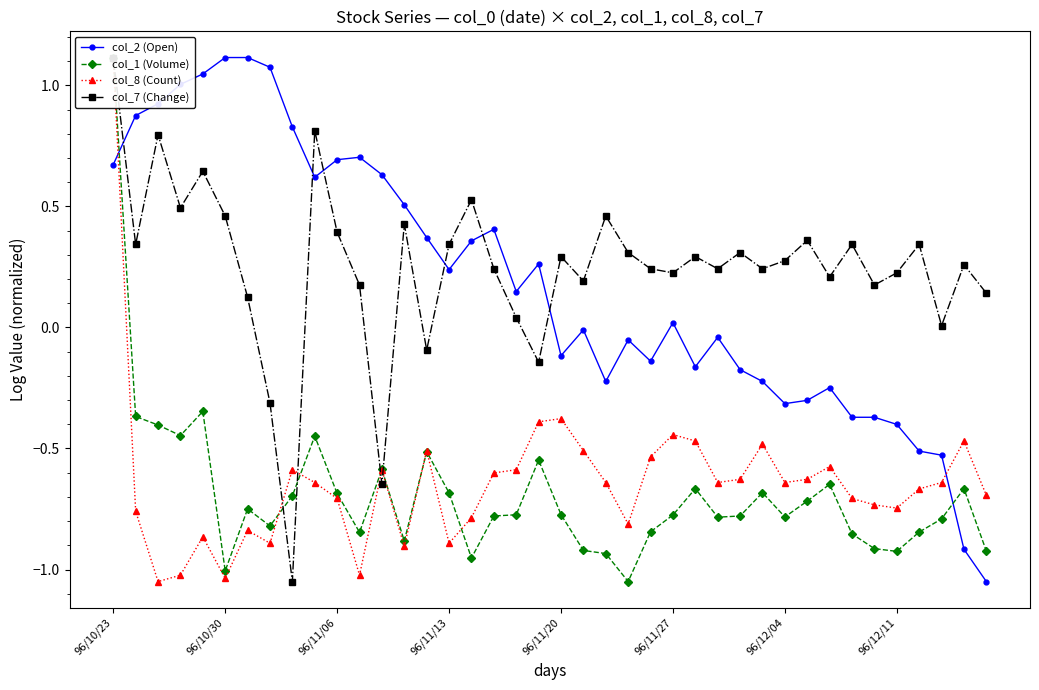

True or false: col_2 (Open) has more than 1 points higher than both neighbors.

True